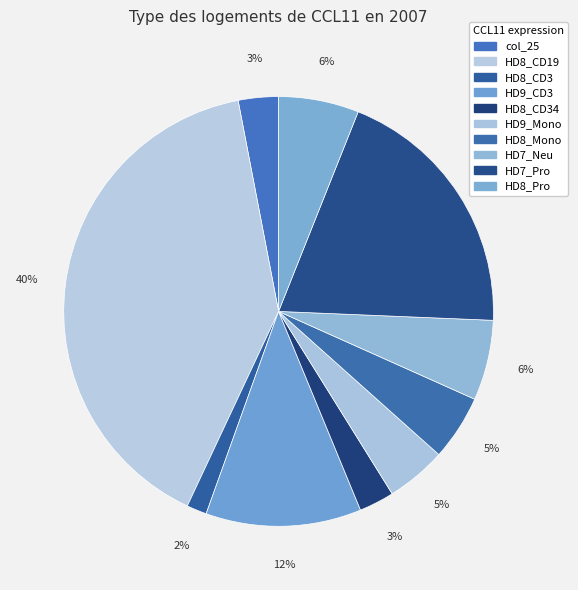

What is the largest slice in the pie chart?

HD8_CD19